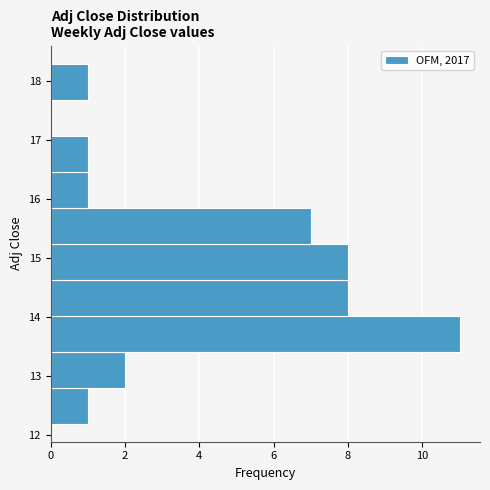

How long is the bar that spans 13.4 to 14.0 on the y-axis? Neither the bar edges nor the lengths are printed on the chart, so give them approximately, as read against the axes.

11